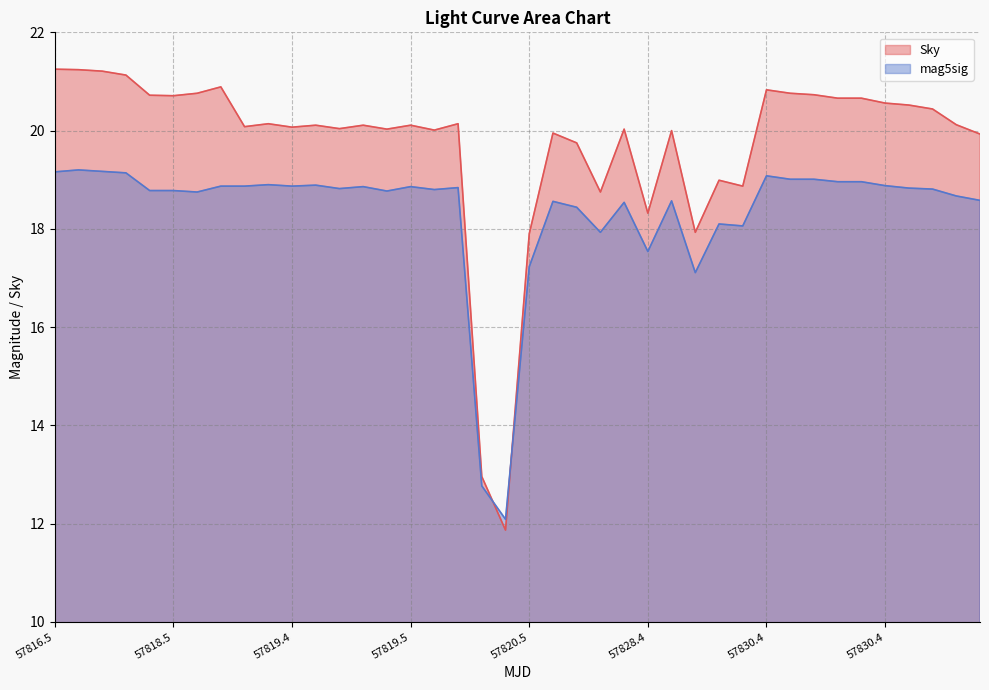

What are all the series names shown in the legend?

Sky, mag5sig